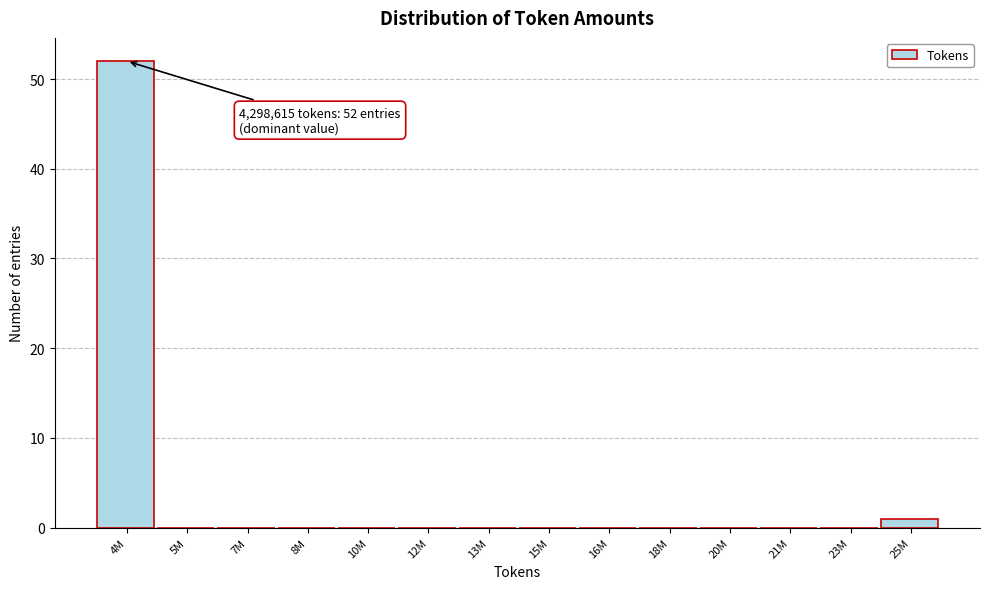

Reading right to left, extract all data points from this chart.

25M=1	23M=0	21M=0	20M=0	18M=0	16M=0	15M=0	13M=0	12M=0	10M=0	8M=0	7M=0	5M=0	4M=52